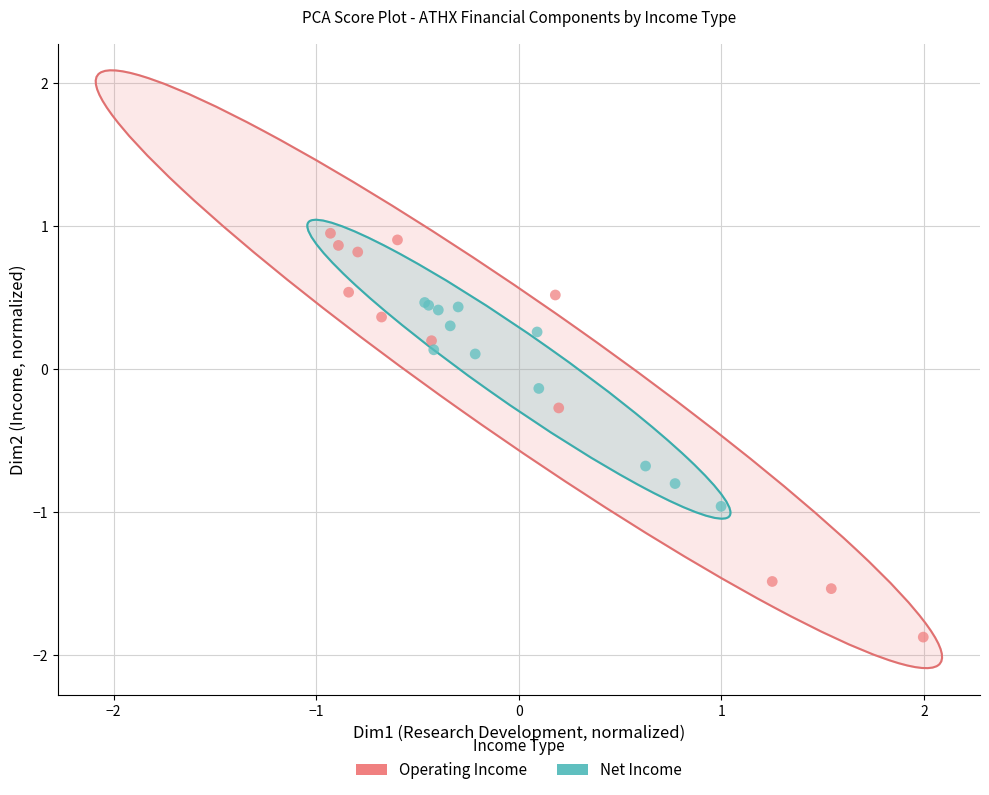

Which series reaches the maximum Y coordinate?

Operating Income